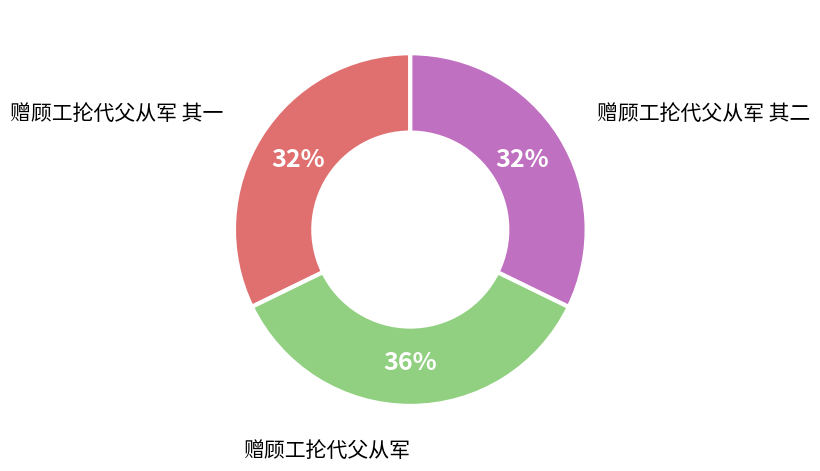

To the nearest percent, what is the combined percentage of 赠顾工抡代父从军 其一 and 赠顾工抡代父从军 其二?

64%